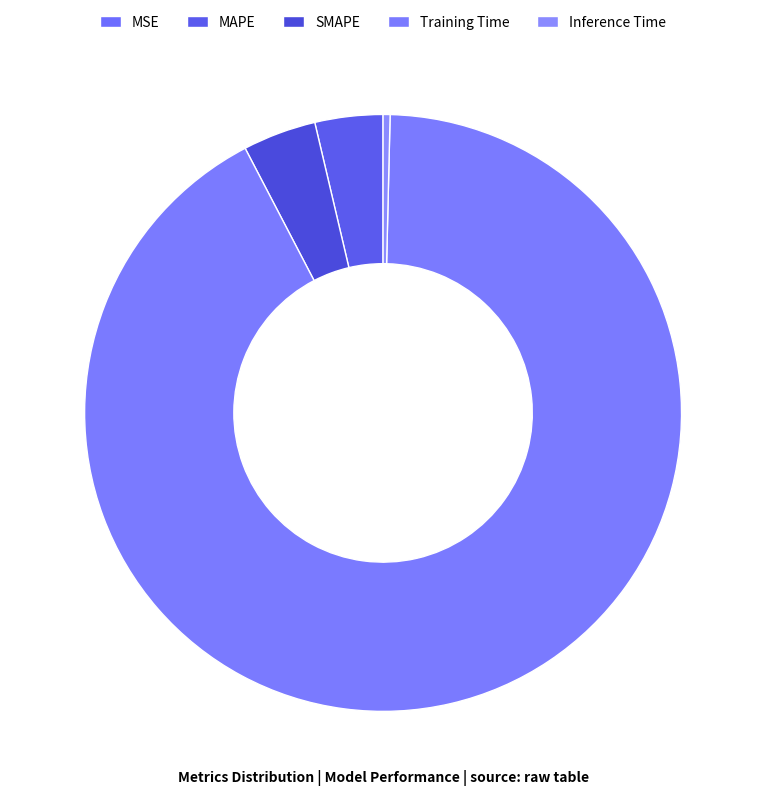

To the nearest percent, what is the combined percentage of MAPE and Training Time?

96%